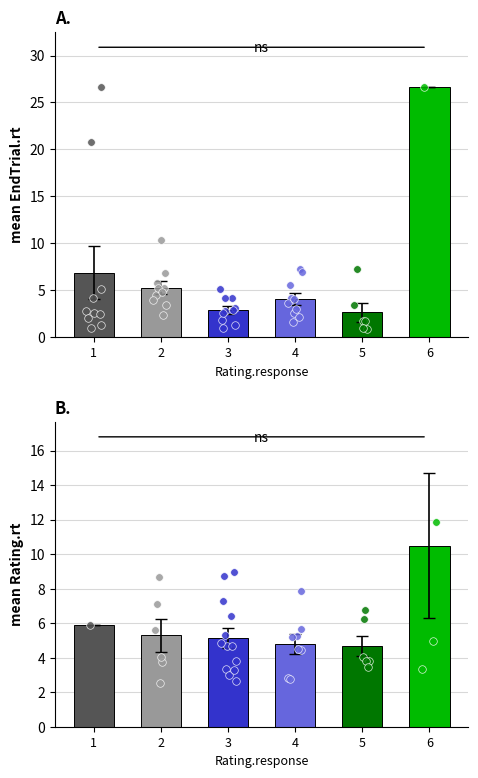

Is the value of Rating.rt at 6 greater than the value of EndTrial.rt at 2?

Yes